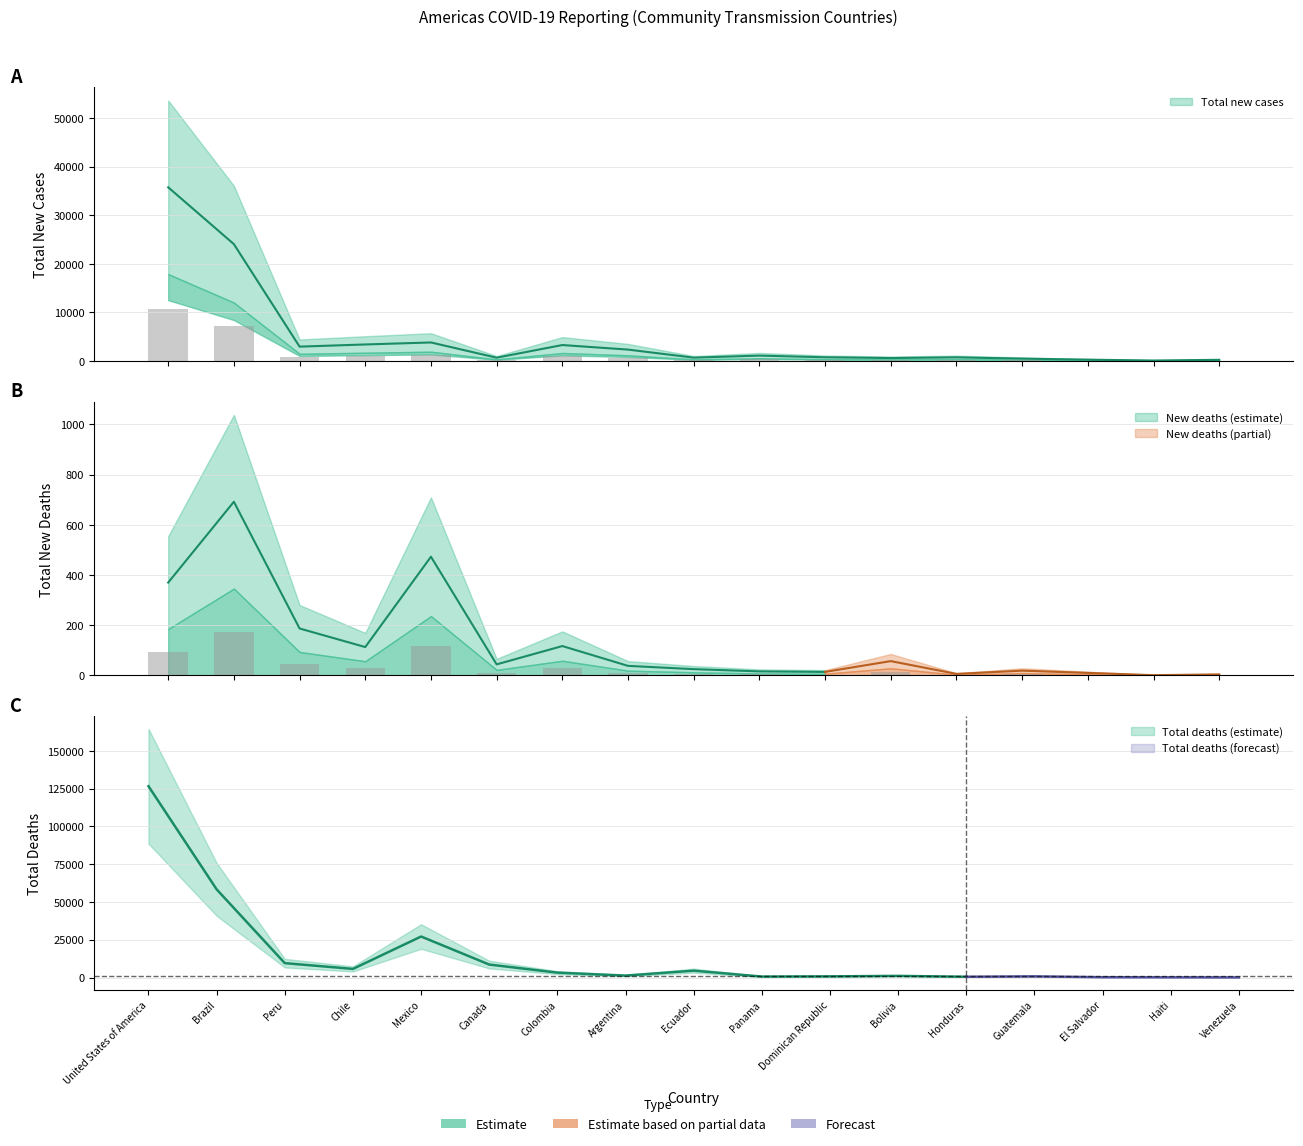

Reading left to right, list all the values displayed in this chart.

Total new cases: United States of America=35757.0	Brazil=24052.0	Peru=2946.0	Chile=3394.0	Mexico=3805.0	Canada=668.0	Colombia=3274.0	Argentina=2335.0	Ecuador=677.0	Panama=1099.0	Dominican Republic=752.0	Bolivia=601.0	Honduras=736.0	Guatemala=479.0	El Salvador=265.0	Haiti=86.0	Venezuela=233.0
Total new deaths: United States of America=92.5	Brazil=173.0	Peru=46.8	Chile=28.2	Mexico=118.2	Canada=11.0	Colombia=29.2	Argentina=9.5	Ecuador=6.2	Panama=4.0	Dominican Republic=3.5	Bolivia=14.2	Honduras=1.5	Guatemala=4.8	El Salvador=2.5	Haiti=0.2	Venezuela=1.0